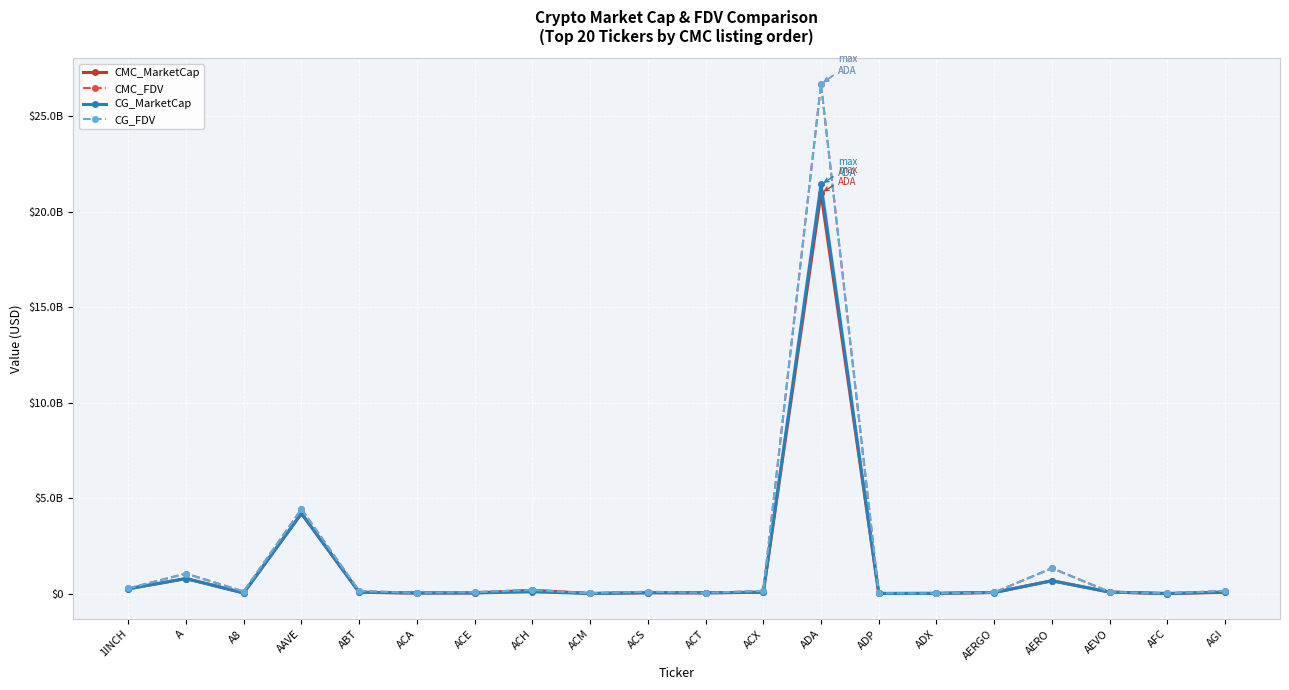

What are all the series names shown in the legend?

CMC_MarketCap, CMC_FDV, CG_MarketCap, CG_FDV